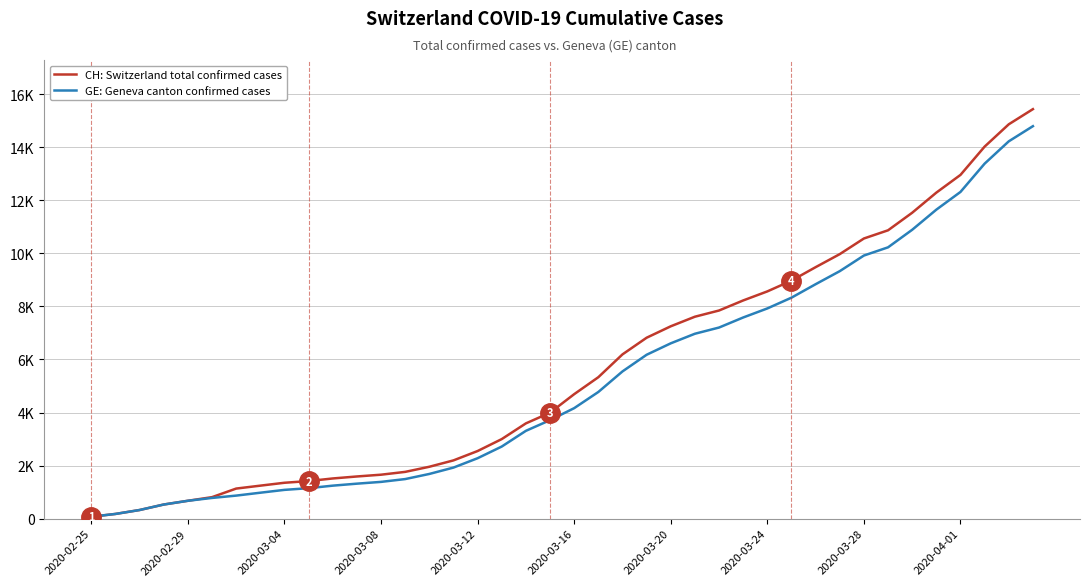

Does the chart display data point markers on the line(s)?

No